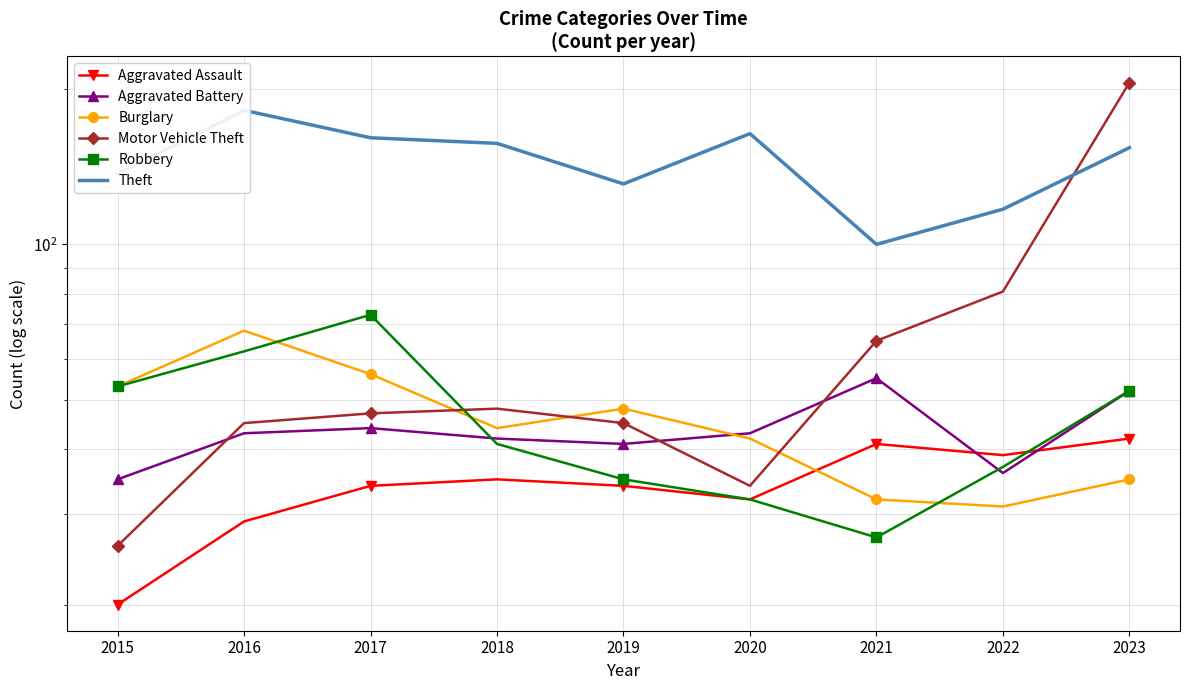

Which category has the highest value in the Aggravated Battery series?

2021